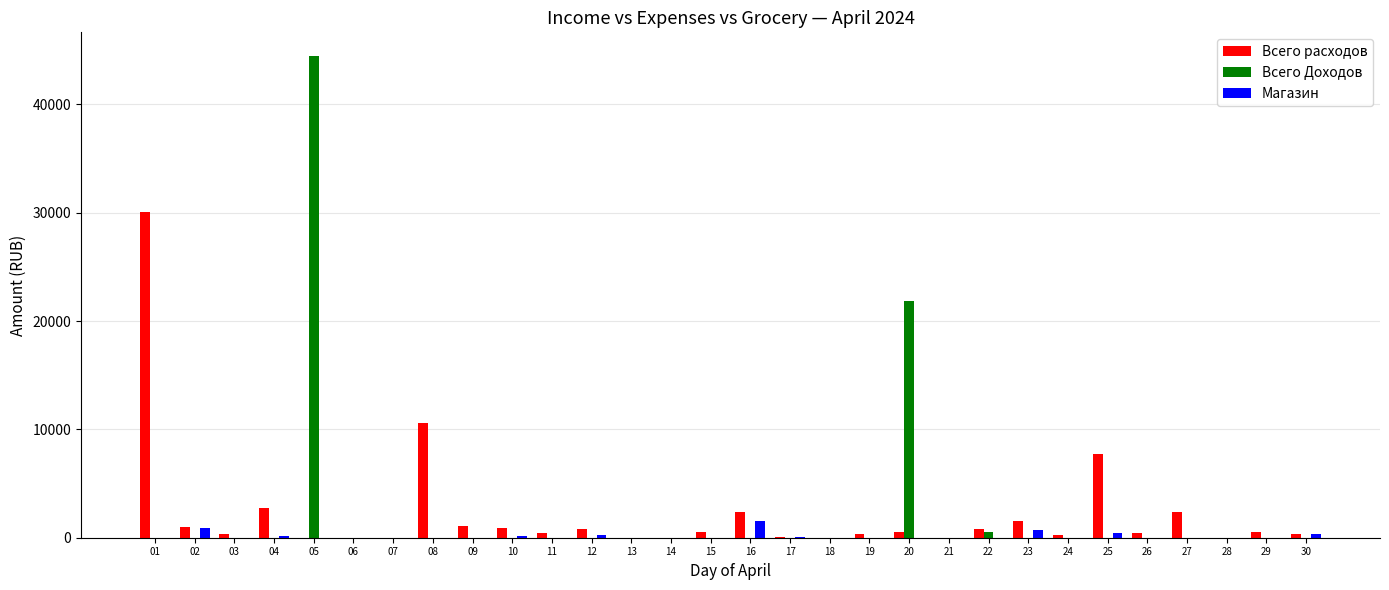

What is the total value across all series at 12?

1057.0